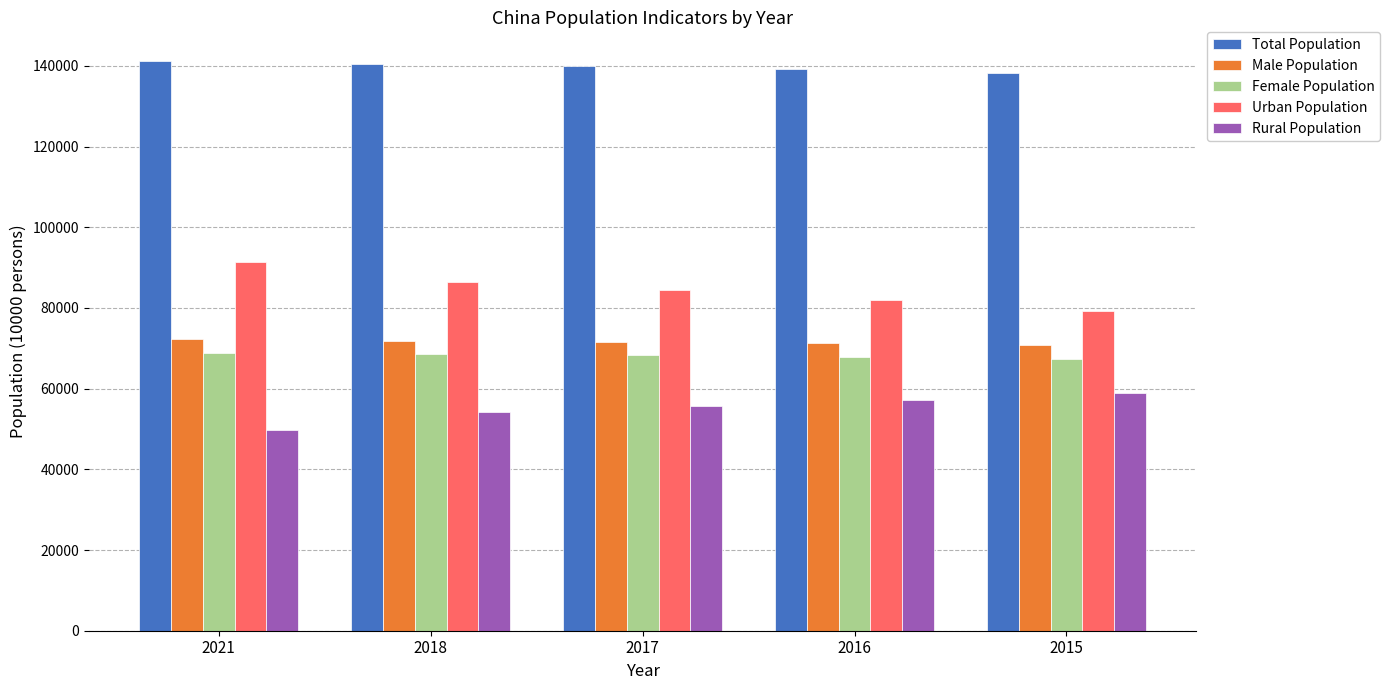

What is the lowest value of the Male Population series?

70857